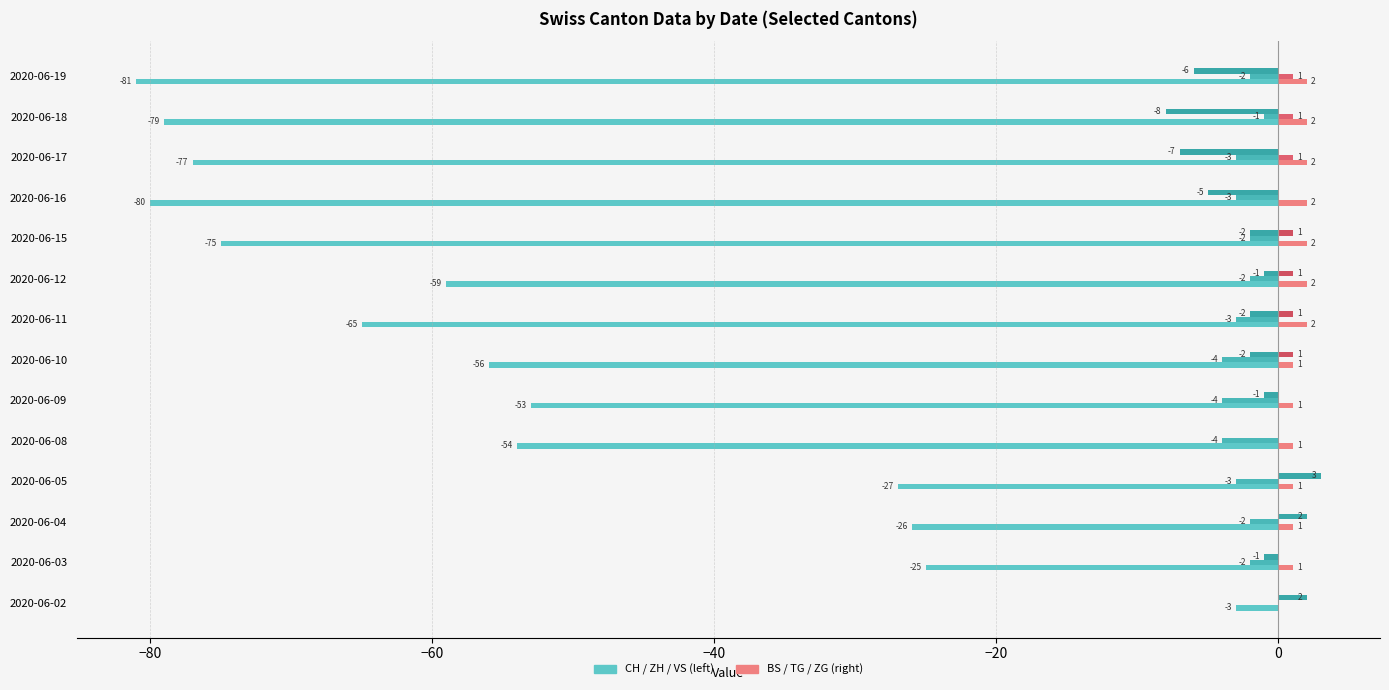

How many series are shown in this chart?

6